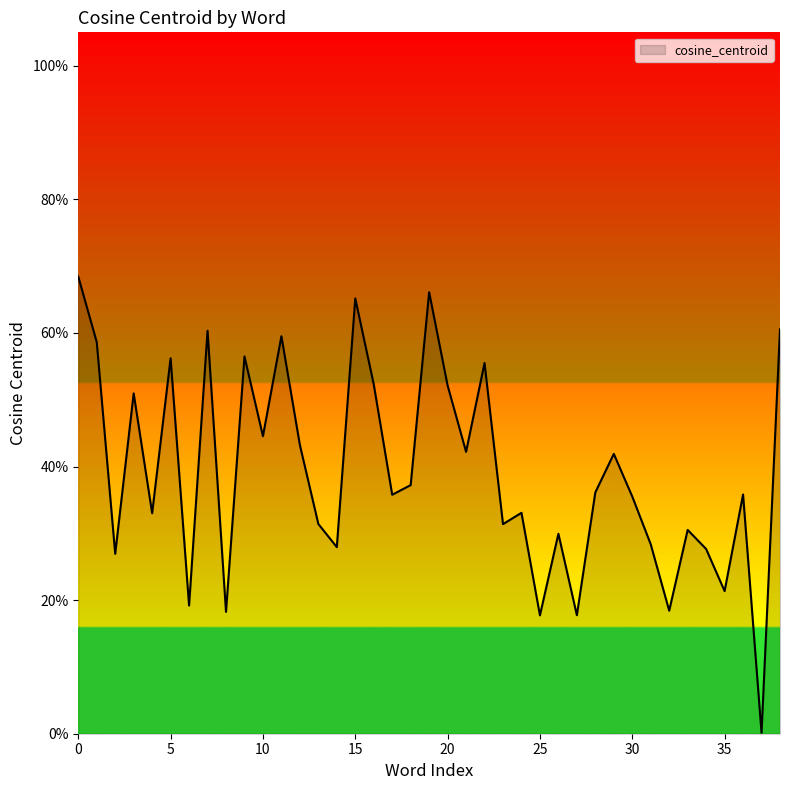

Is this an area chart (filled region under the line)?

Yes